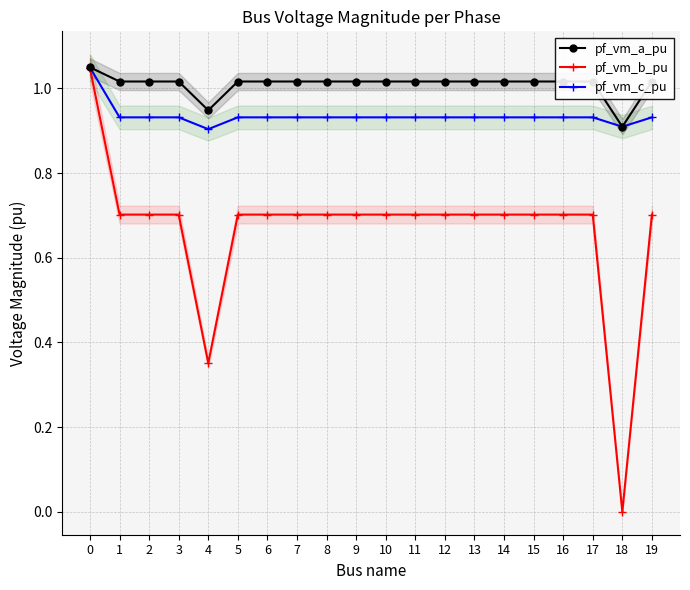

Between 4 and 14, which series saw the biggest shift?

pf_vm_b_pu